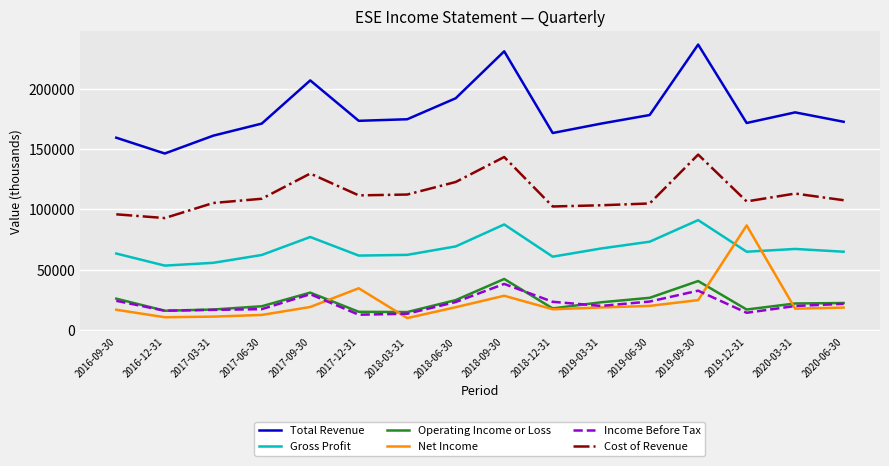

At which label does Income Before Tax first exceed 21800?

2016-09-30